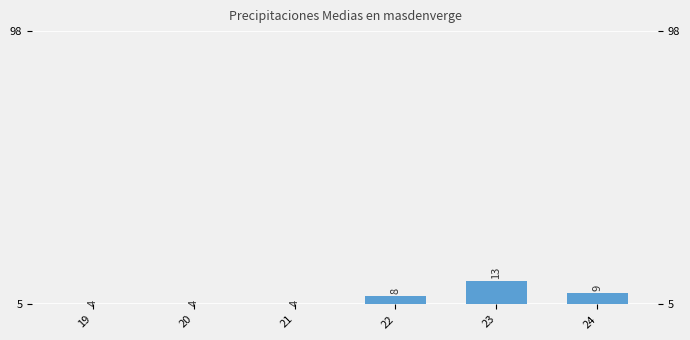

Are the bars horizontal?

No